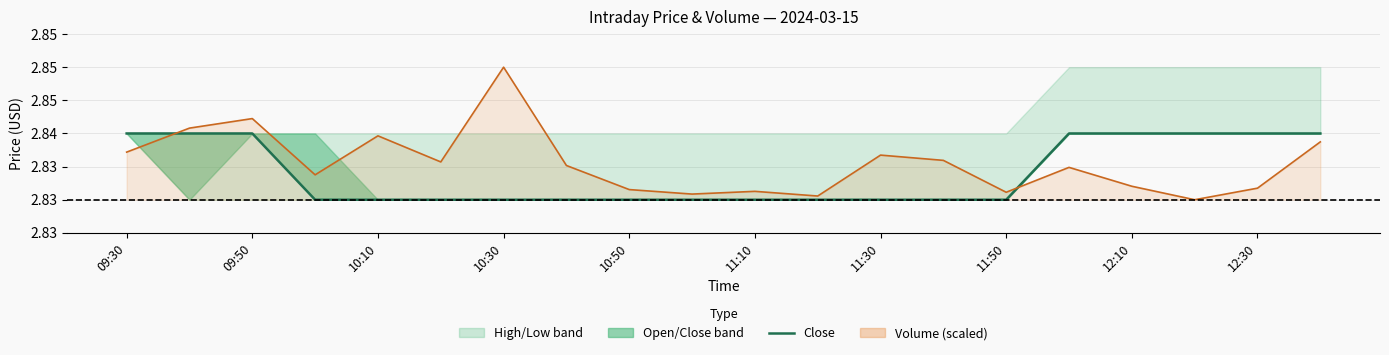

How many data points does each series have?

20